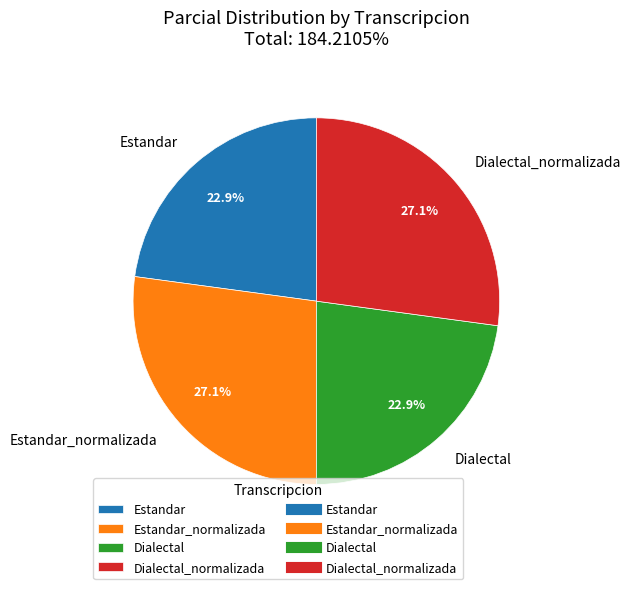

To the nearest percent, what portion does Estandar represent?

23%